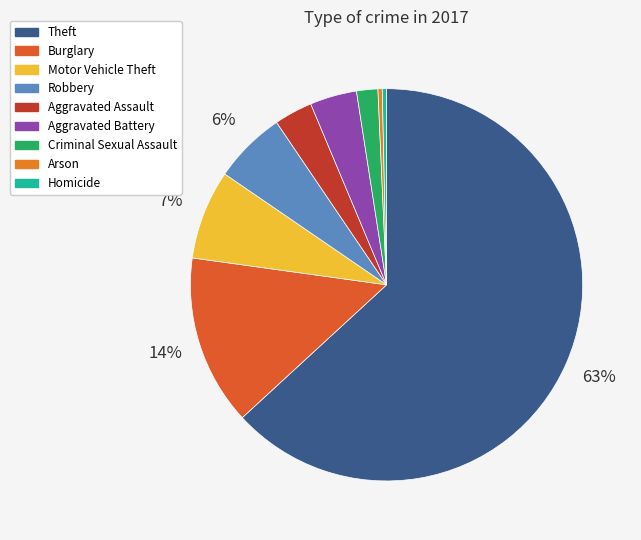

Is it true that Motor Vehicle Theft is 1% of the pie?

False